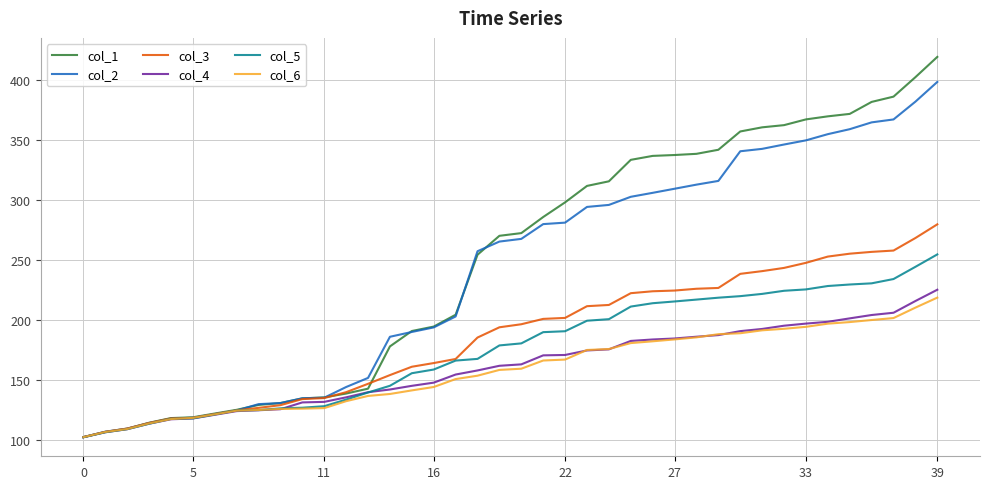

Which series has the widest spread of values?

col_1